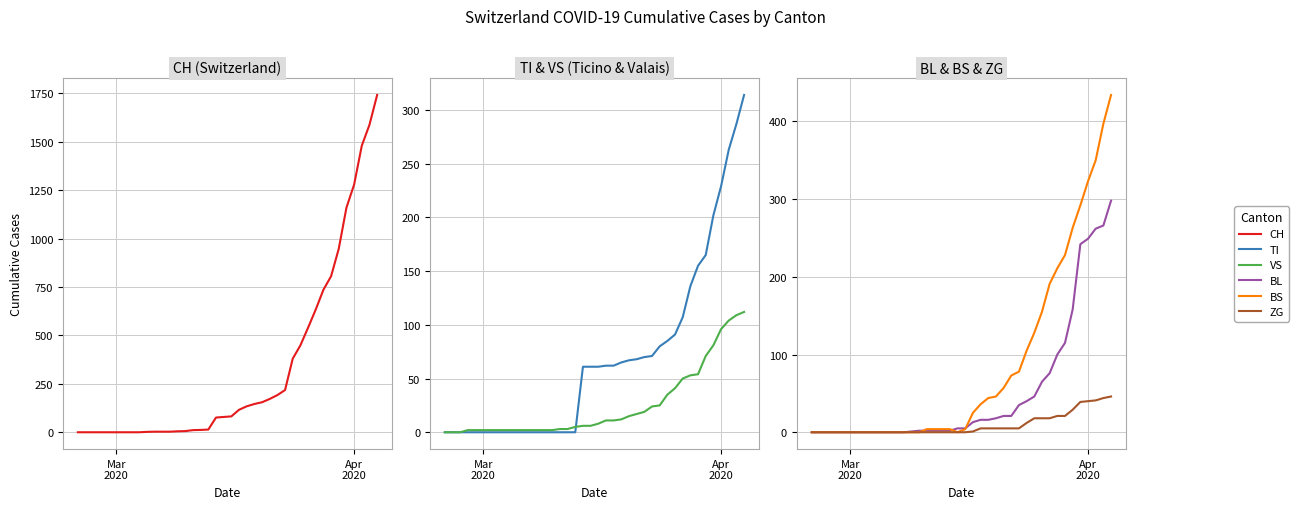

True or false: CH has more than 0 points higher than both neighbors.

False